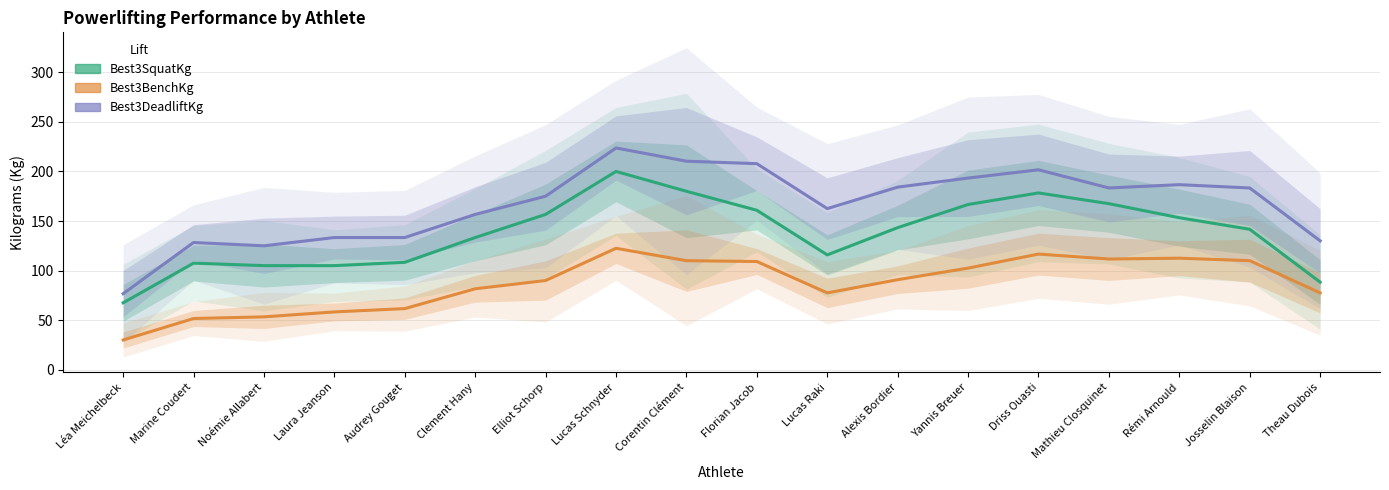

What are all the series names shown in the legend?

Best3SquatKg, Best3BenchKg, Best3DeadliftKg